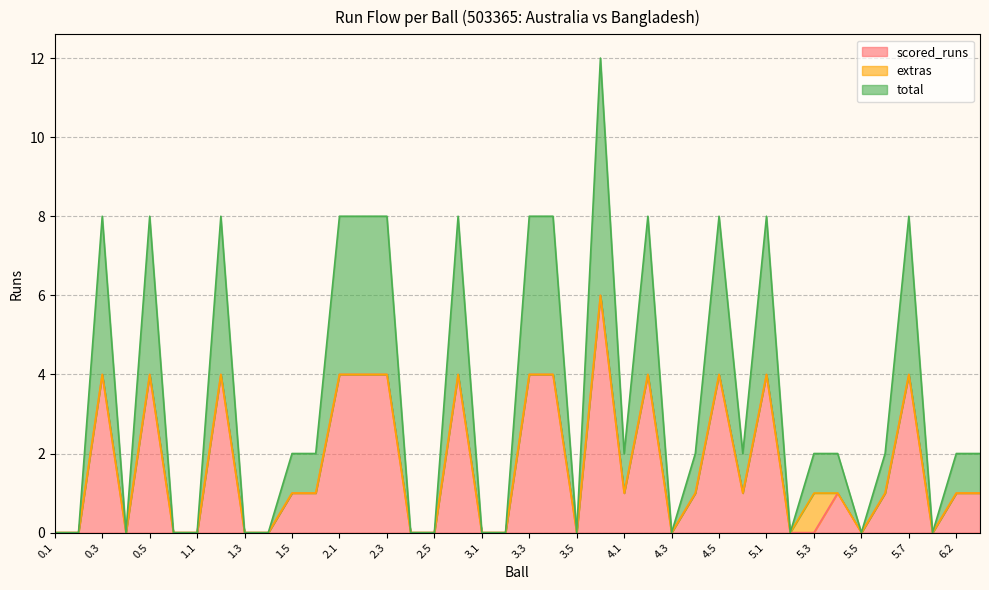

What is the difference between the scored_runs values at 4.2 and 2.4?

4